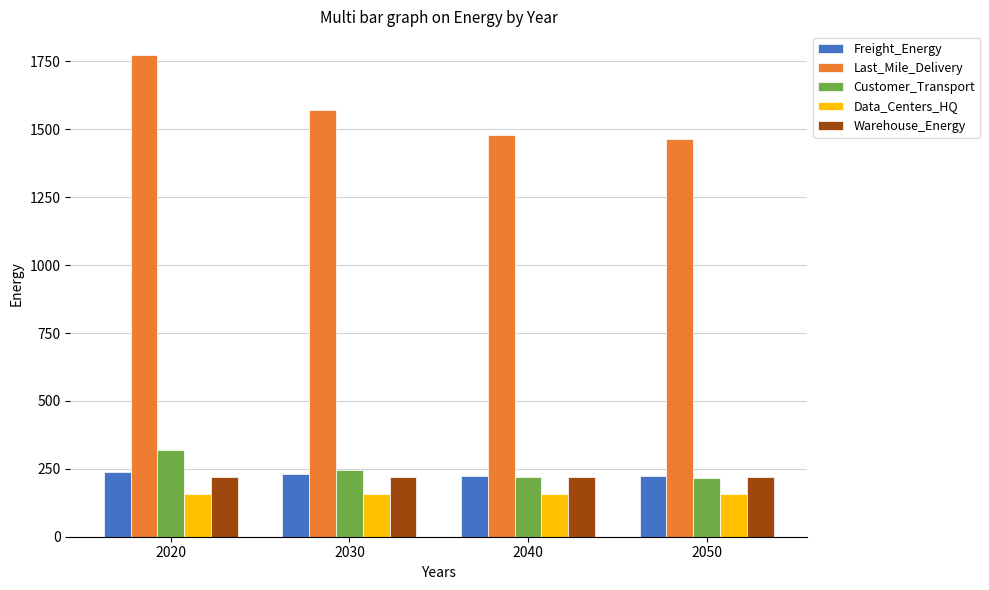

What is the smallest value displayed?

157.7